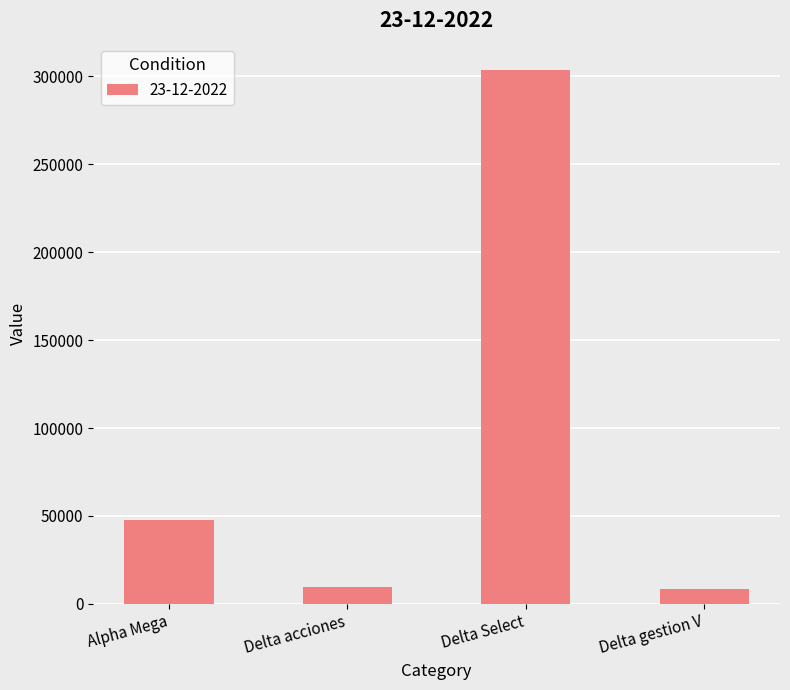

What is the sum of the values at Delta gestion V and Delta Select?

311701.2